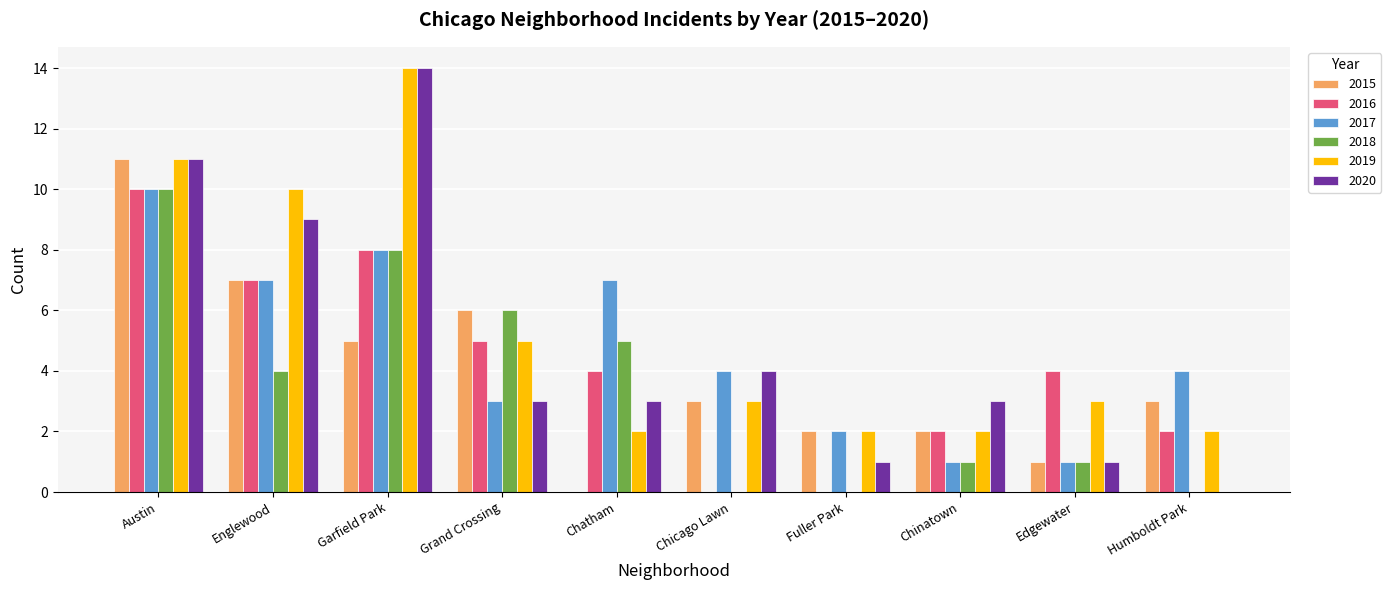

How many distinct data groups are displayed?

6